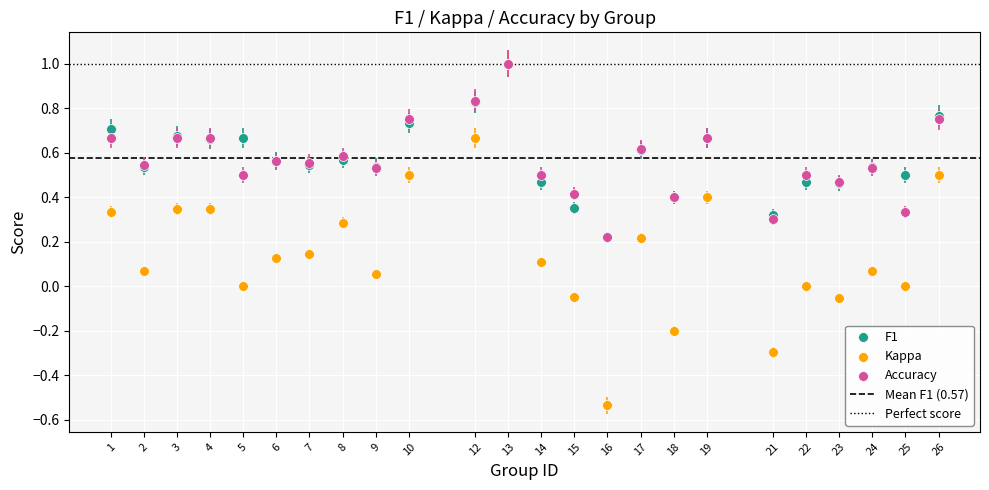

Which series has the widest spread of Y values?

Kappa